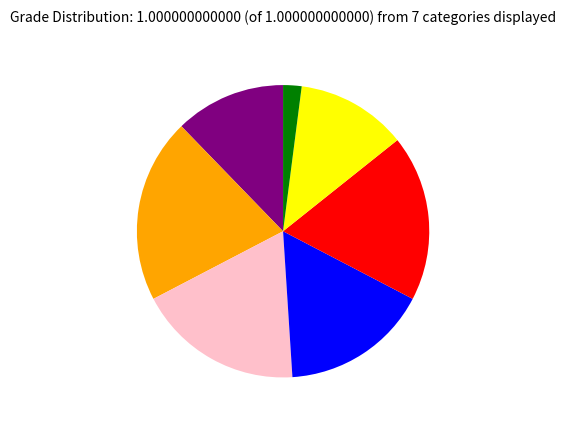

Is there a majority slice in this chart?

No